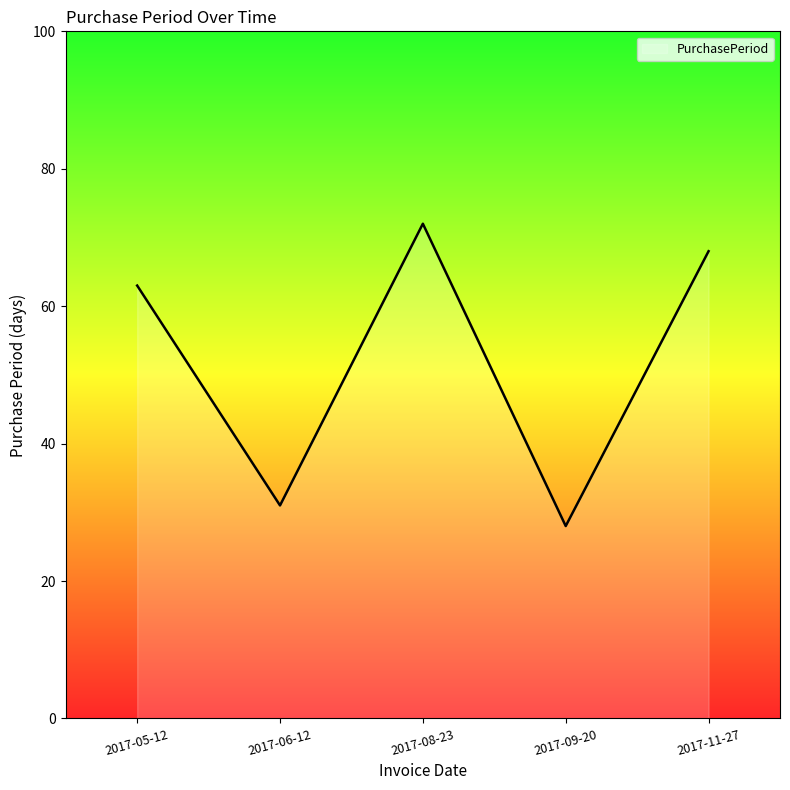

Rank the categories by value from lowest to highest.

2017-09-20, 2017-06-12, 2017-05-12, 2017-11-27, 2017-08-23